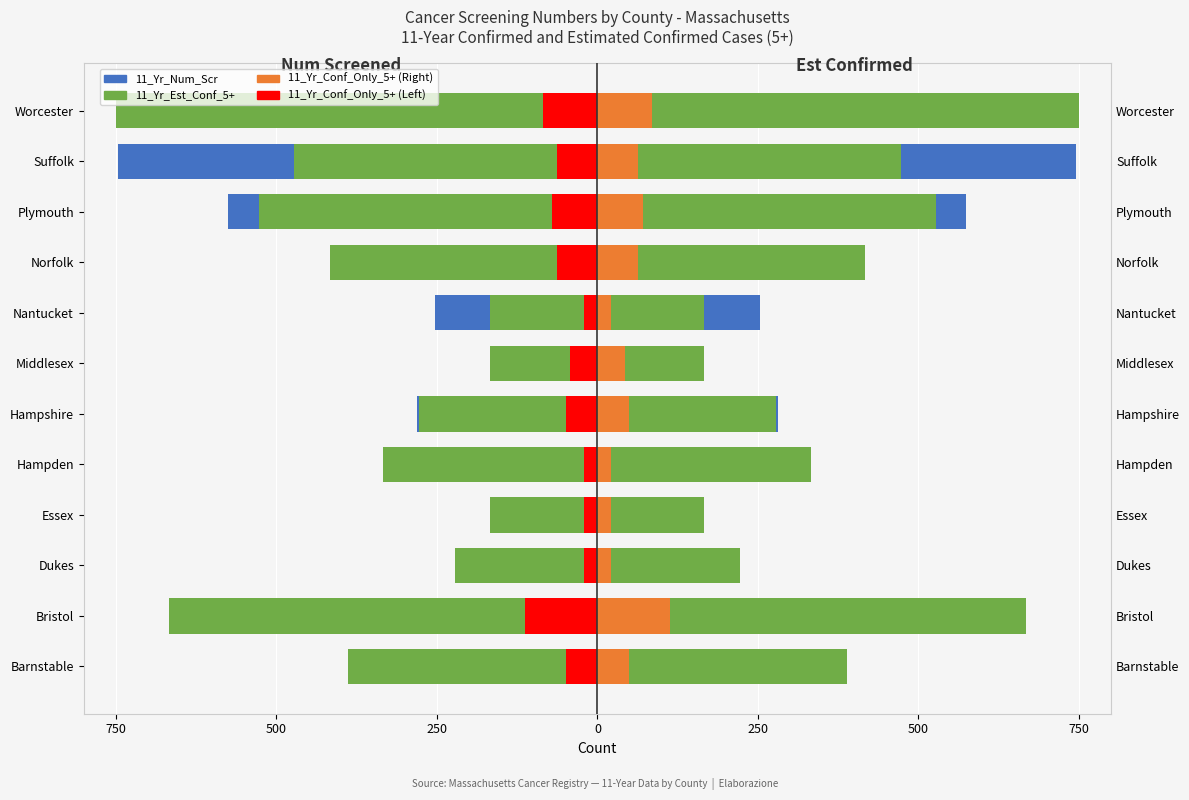

How many values in the 11_Yr_Num_Scr series are below -252?

7